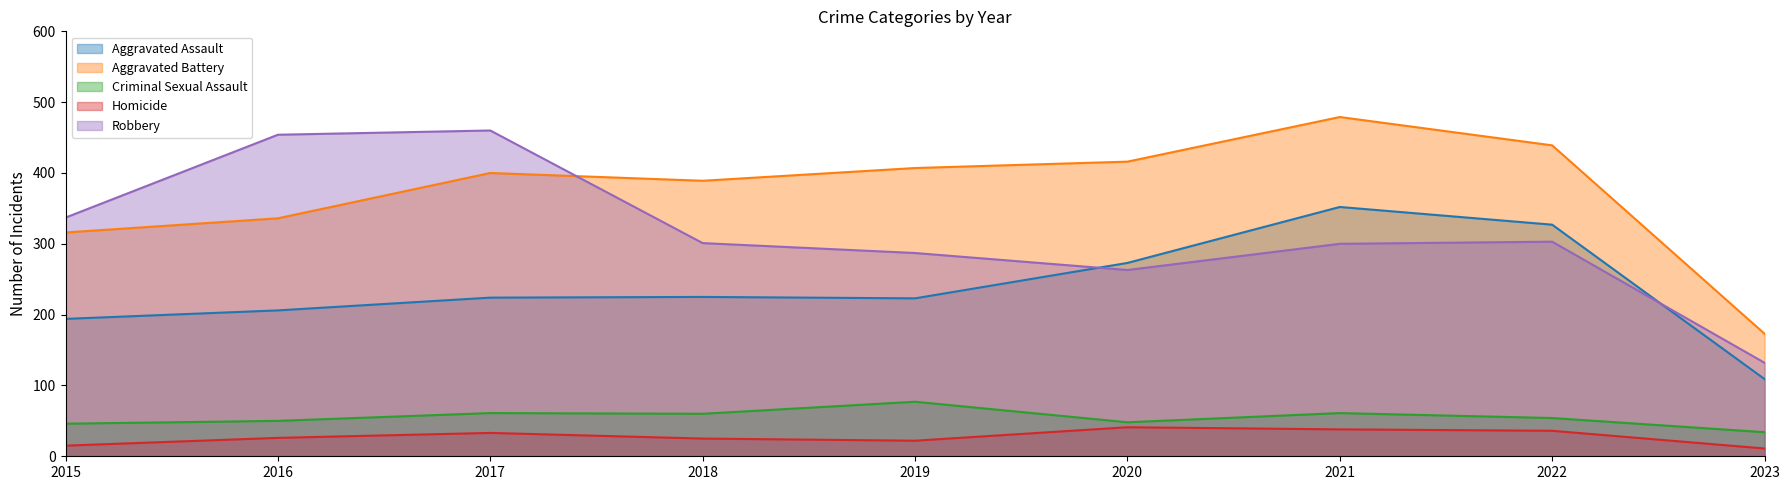

At which category does Criminal Sexual Assault reach its first local peak?

2017